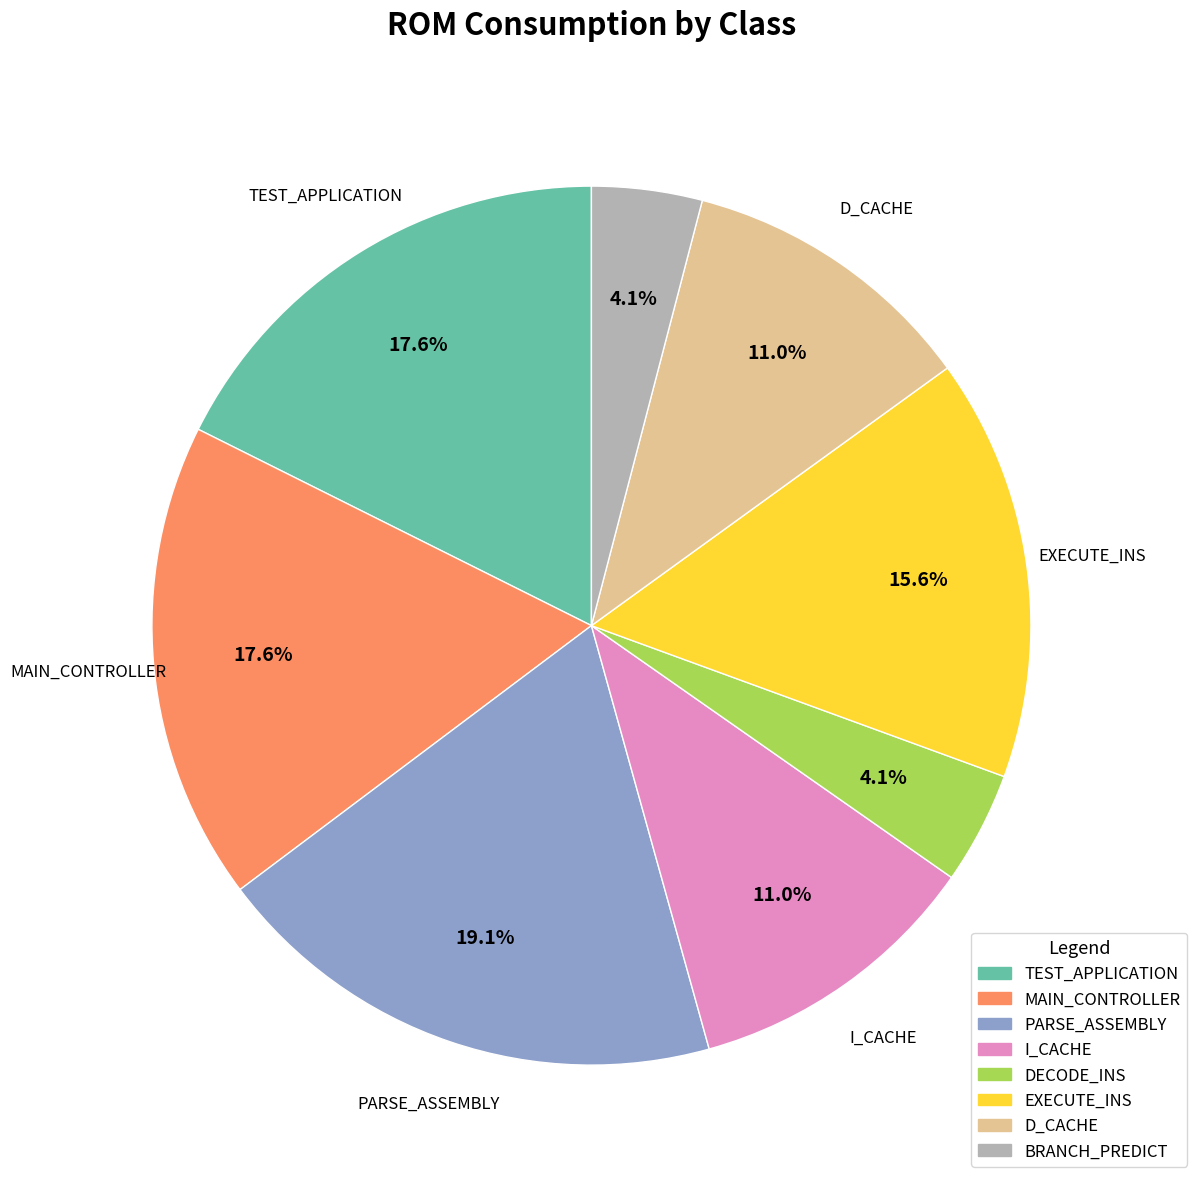

Is there any slice that represents more than half of the pie?

No